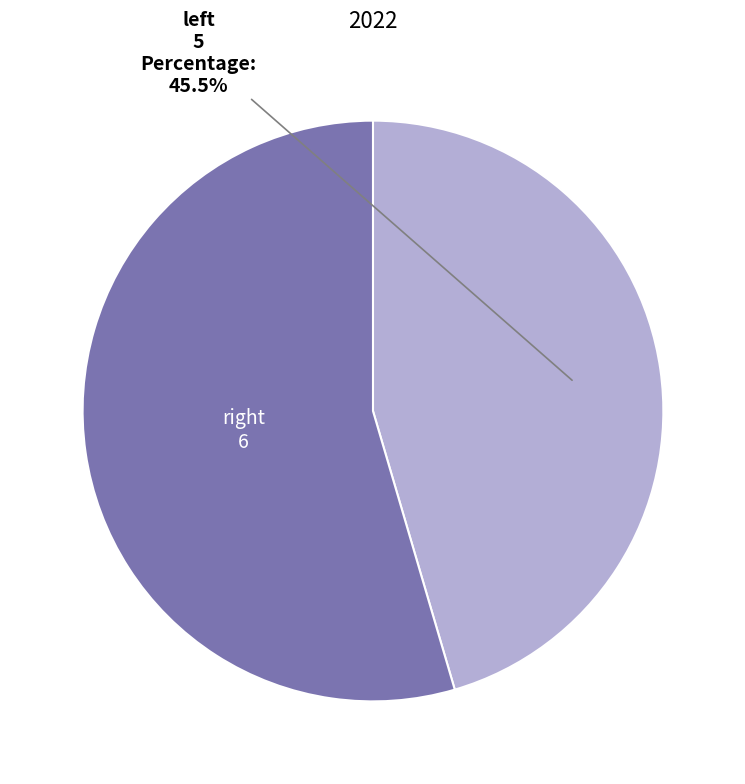

Count the number of slices in the pie.

2